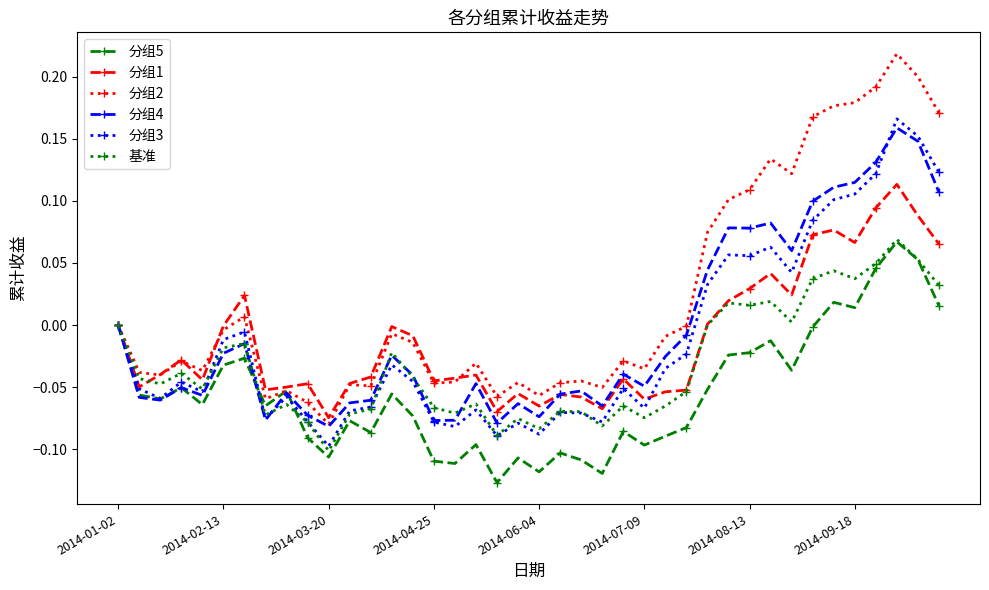

True or false: 分组2 has more than 0 interior local peaks.

True